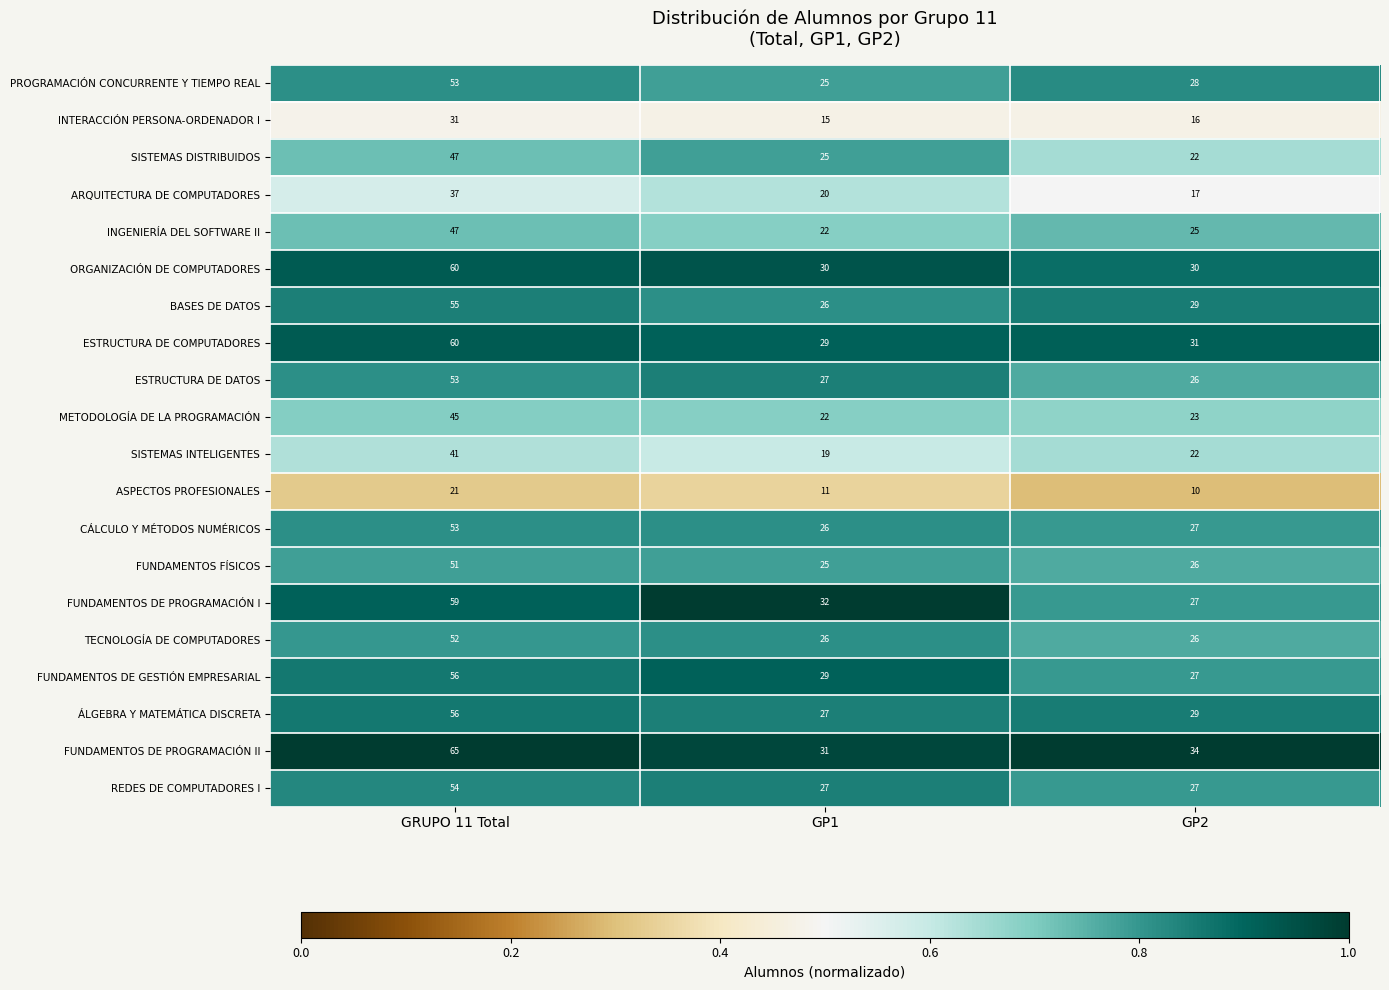

Which series has the largest total across all categories?

FUNDAMENTOS DE PROGRAMACIÓN II